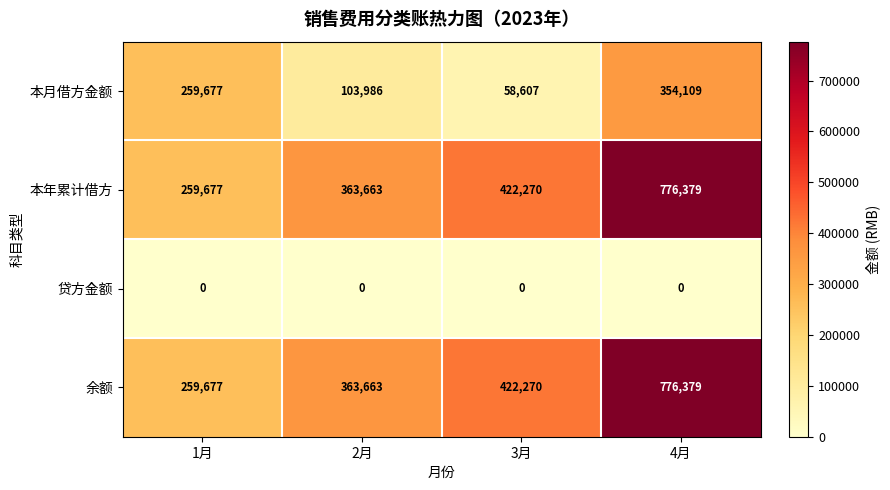

What is the difference between the maximum and minimum values in the 本月借方金额 series?

295502